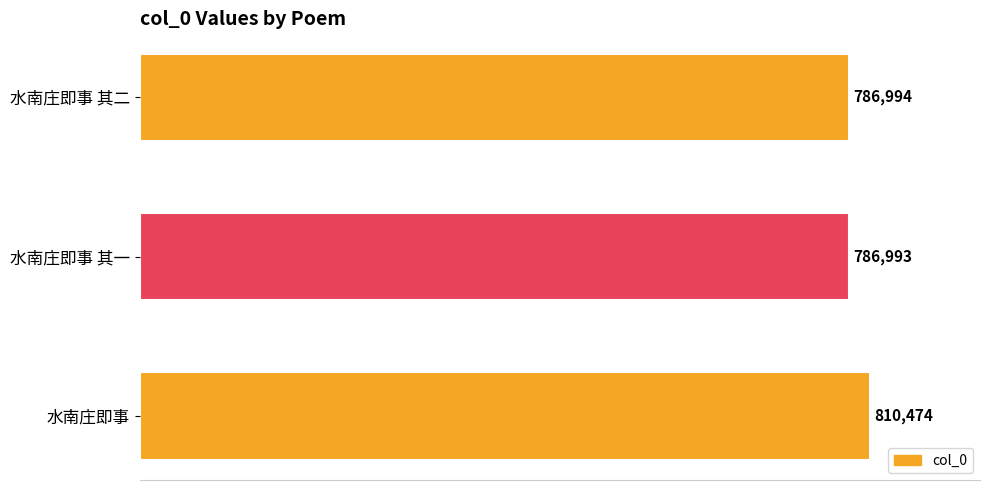

The chart shows a value of 786994 at 水南庄即事 其二. True or false?

True